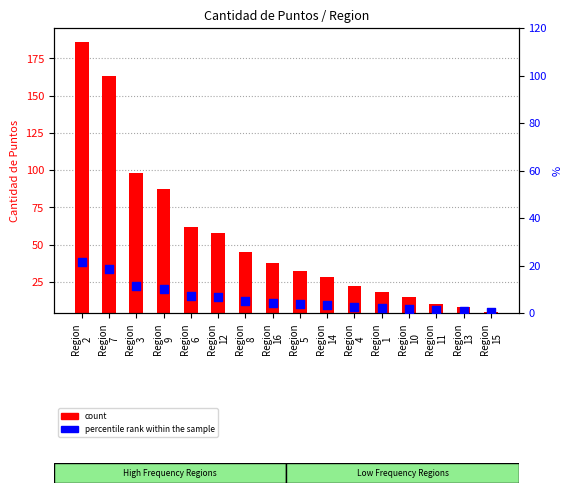

Which series has the widest spread of Y values?

count